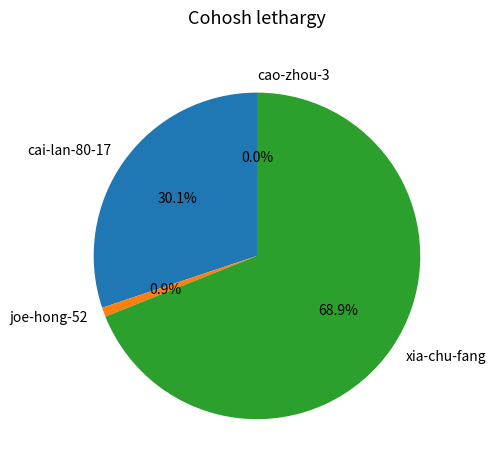

Is there any slice that represents more than half of the pie?

Yes